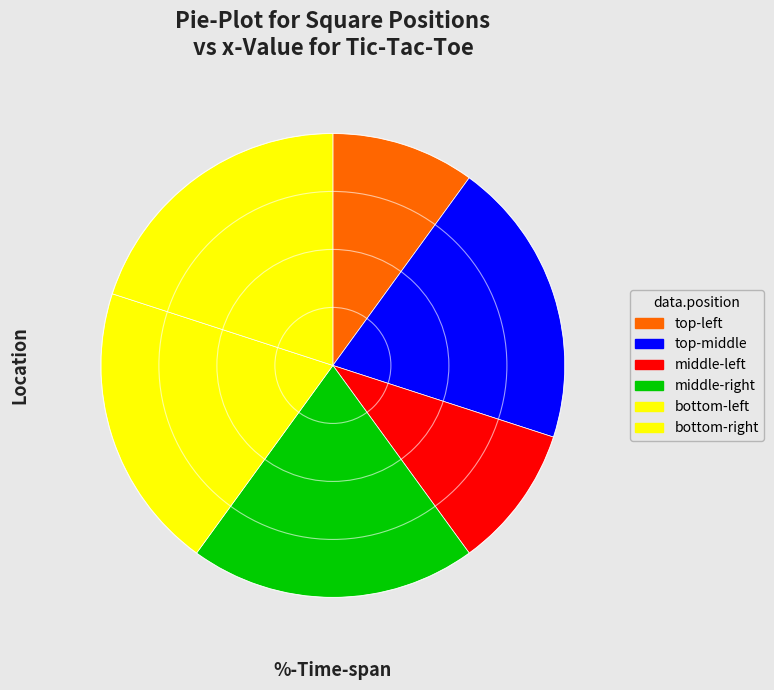

How many slices are in this pie chart?

6